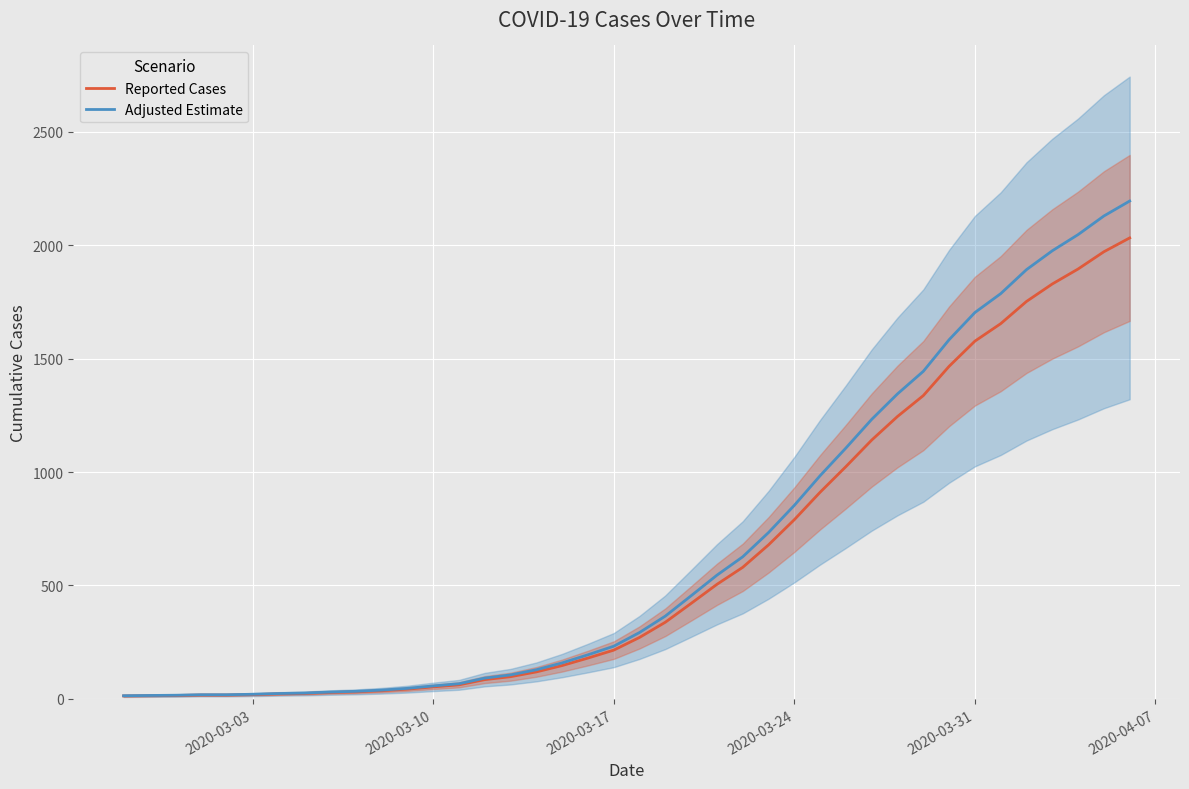

True or false: Adjusted Estimate has more than 2 points higher than both neighbors.

False